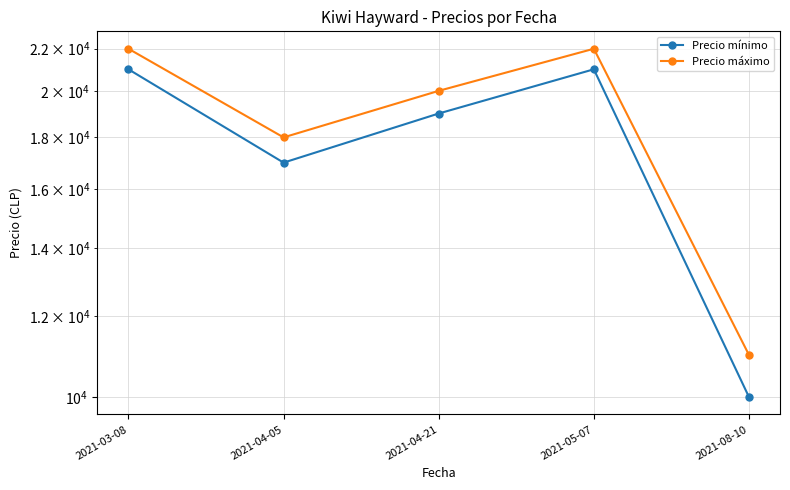

What is the maximum value for Precio máximo?

22000